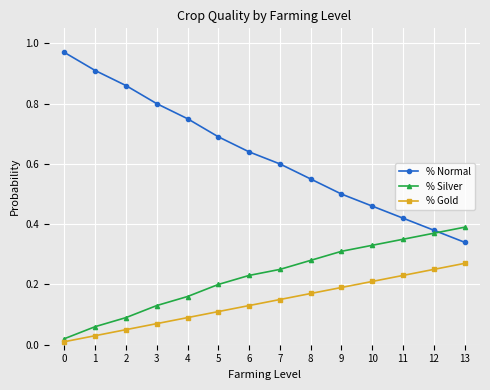

The % Normal series shows 1.5 at 2. True or false?

False